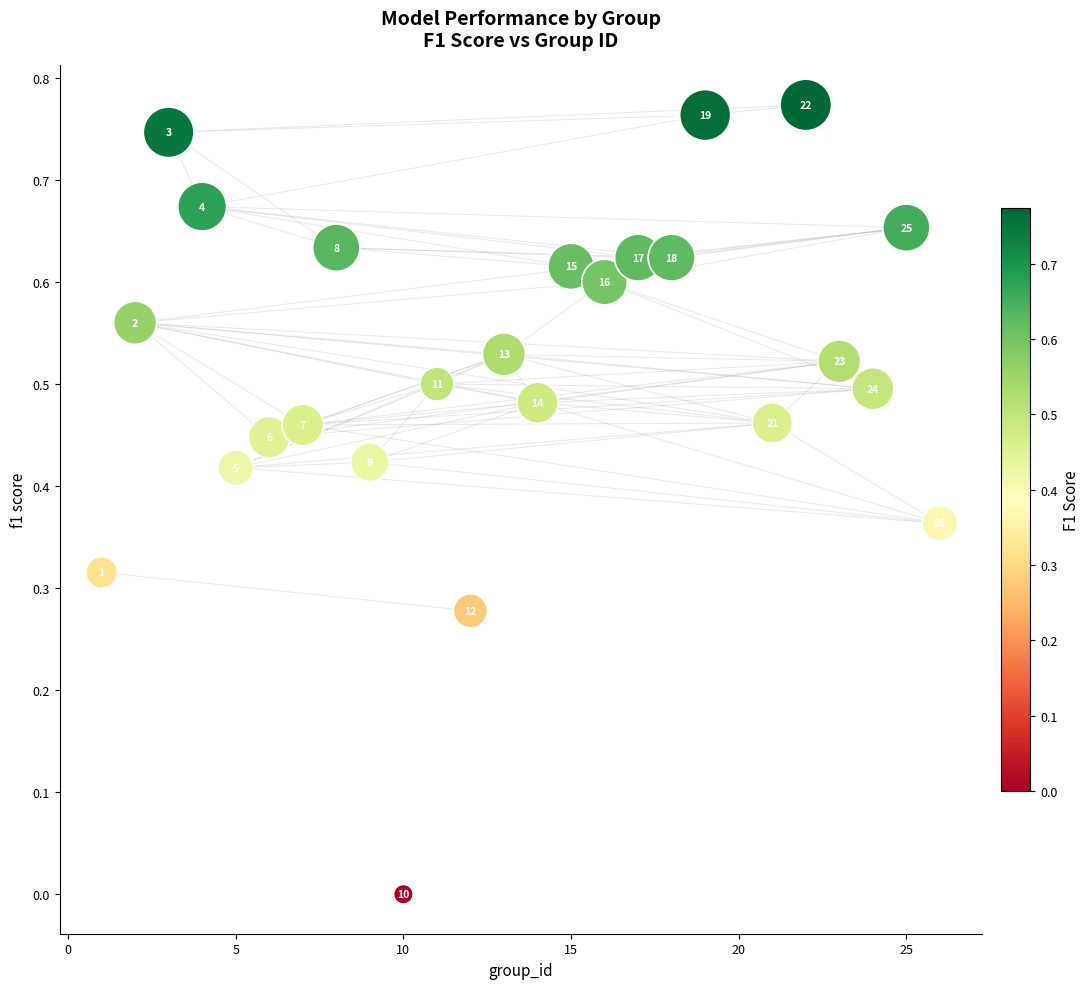

What is the range of X values (max minus min)?

25.0